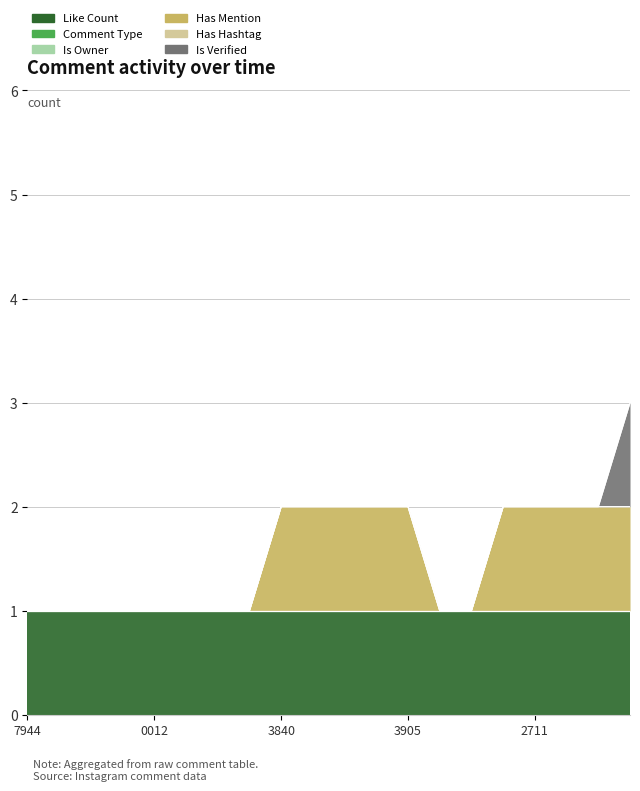

Count the number of data series in this chart.

6